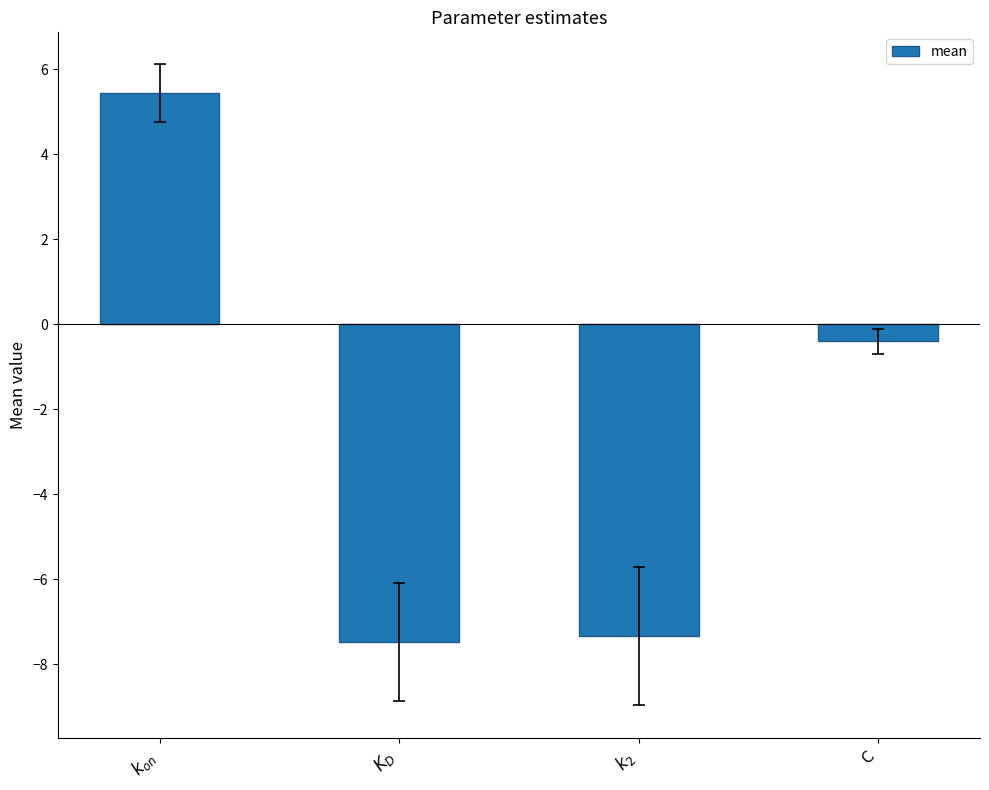

Reading left to right, what are all the values shown in this chart?

$k_{on}$=5.4	$K_D$=-7.5	$k_2$=-7.4	C=-0.4